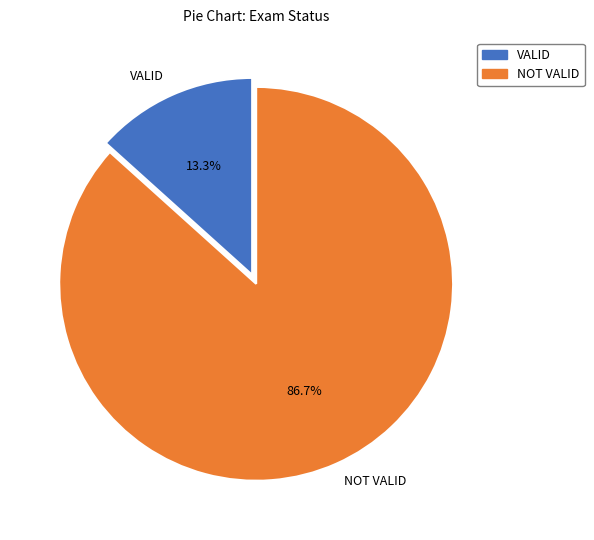

Between NOT VALID and VALID, which is larger?

NOT VALID